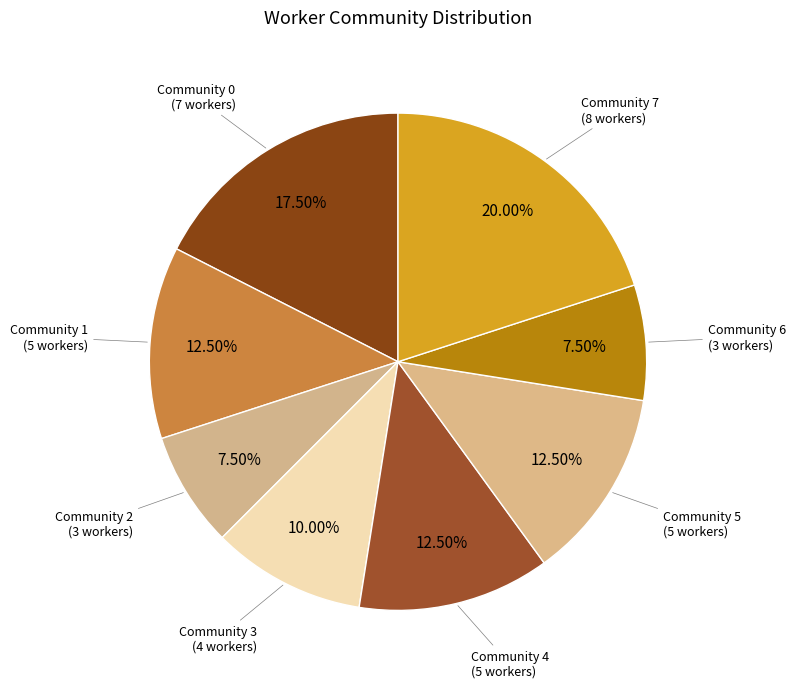

To the nearest percent, what is the average slice percentage?

12%